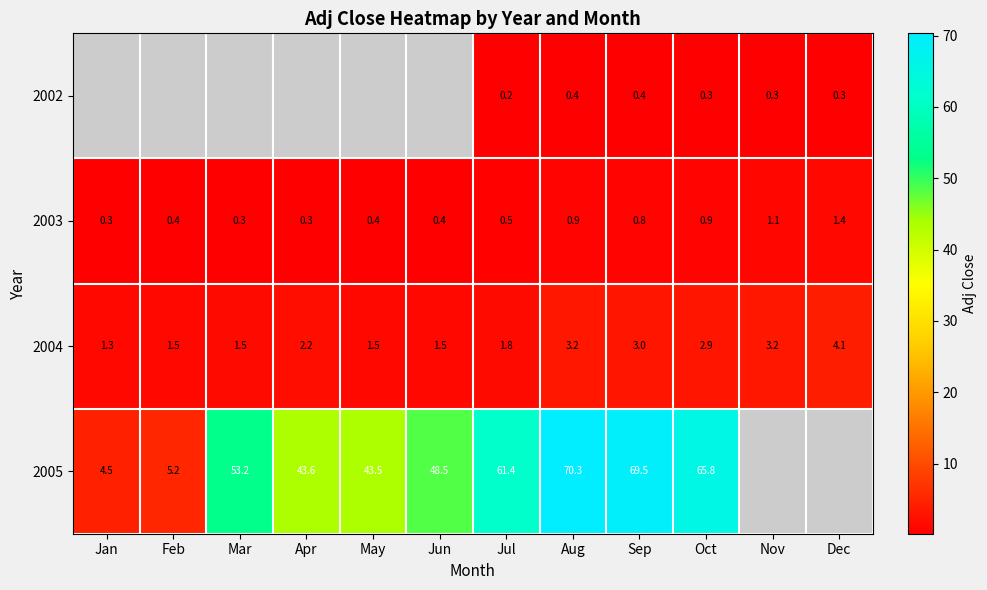

Which category has the highest value in the 2003 series?

Dec